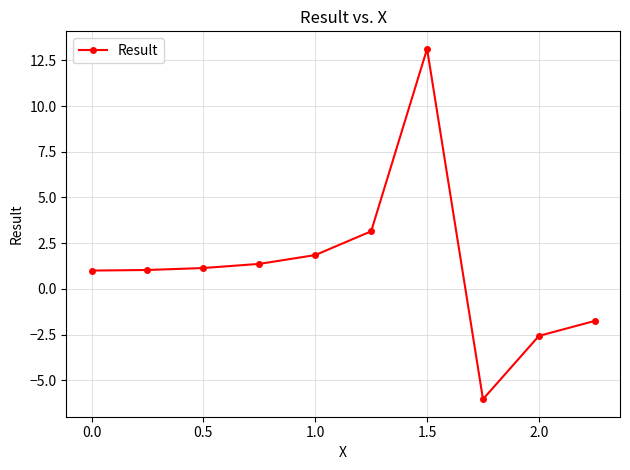

What is the average value?

1.2